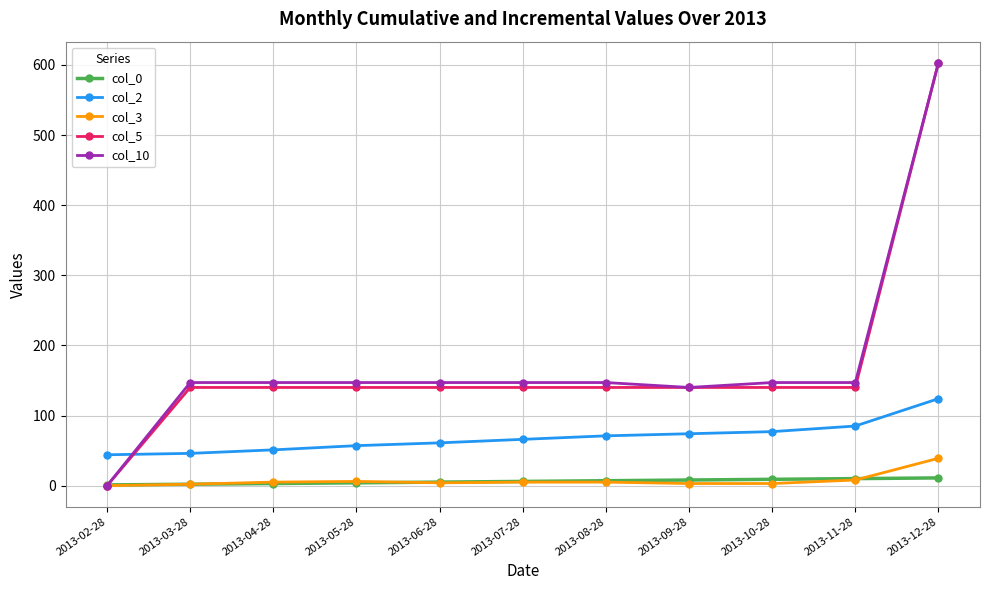

What is the label of the 8th point from the right?

2013-05-28